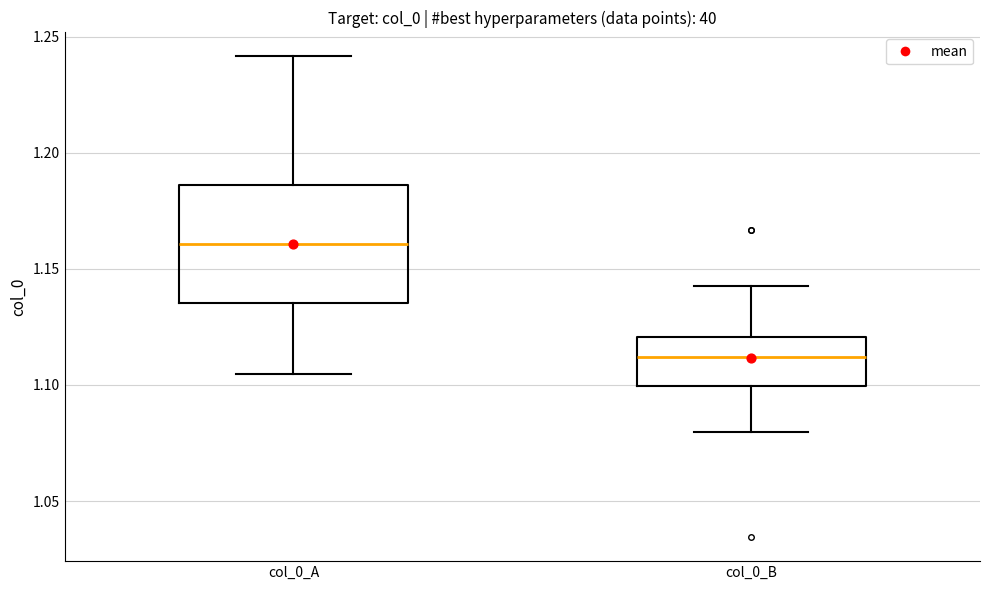

Where does the upper whisker of the box for col_0_B end on the y-axis? The values are not printed on the chart, so give them approximately, as read against the axis.

1.140